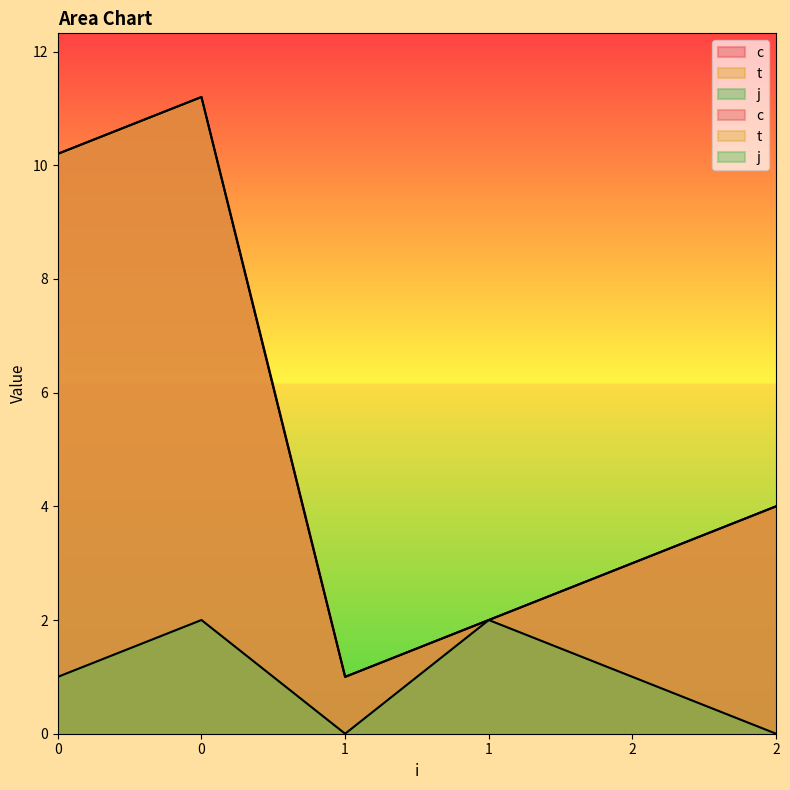

True or false: j has more than 1 points higher than both neighbors.

True